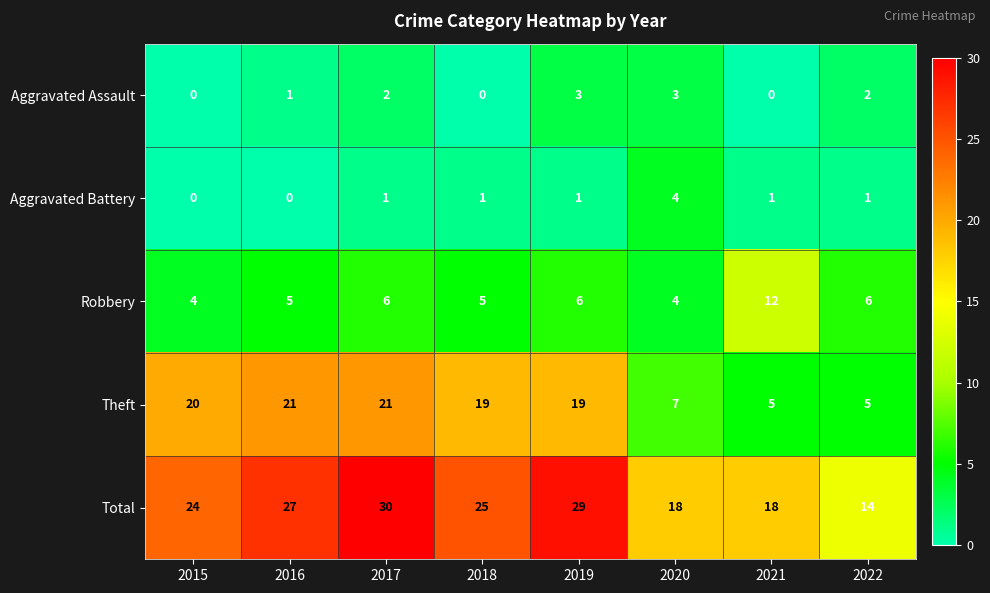

What is the spread (max minus min) of values at 2017?

29